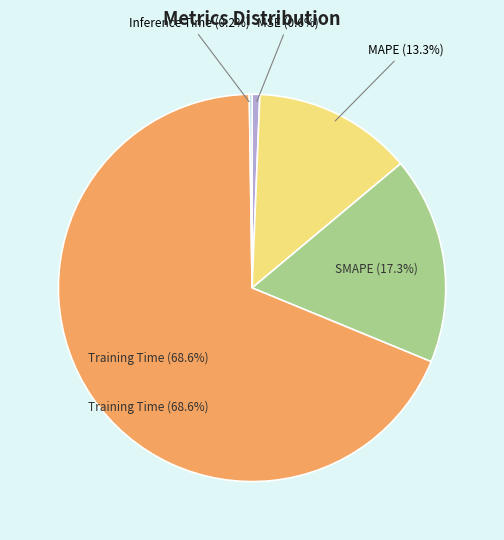

How many slices are in this pie chart?

5